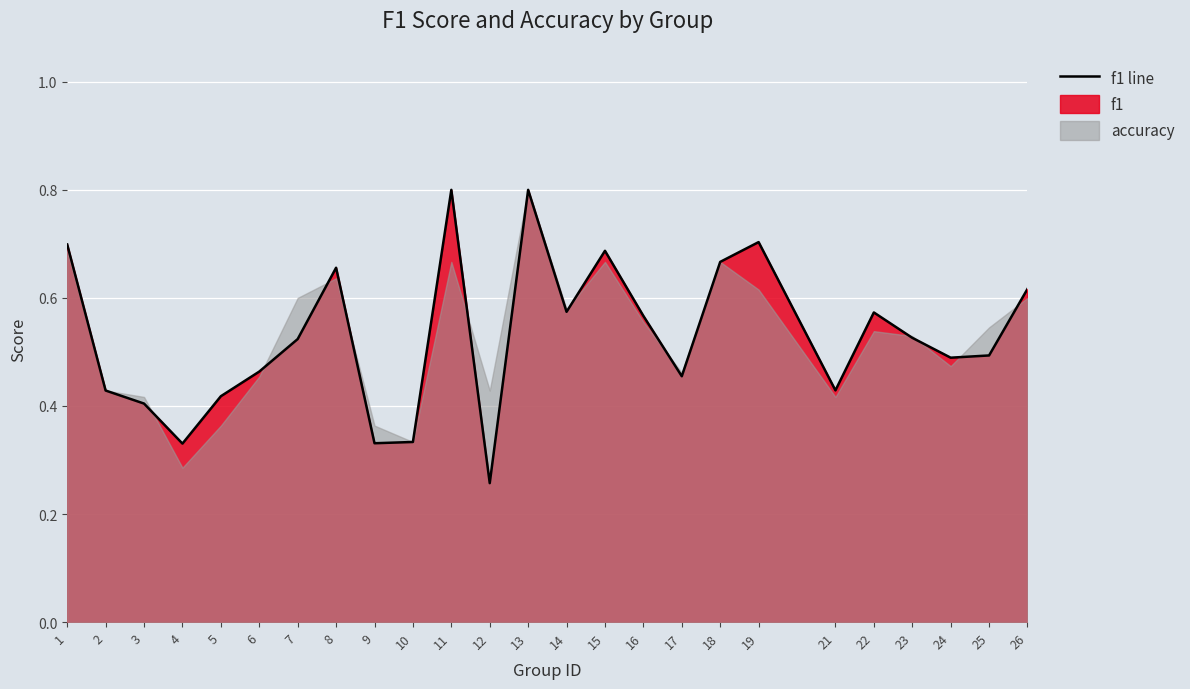

The value at 26 is 0.6. True or false?

True